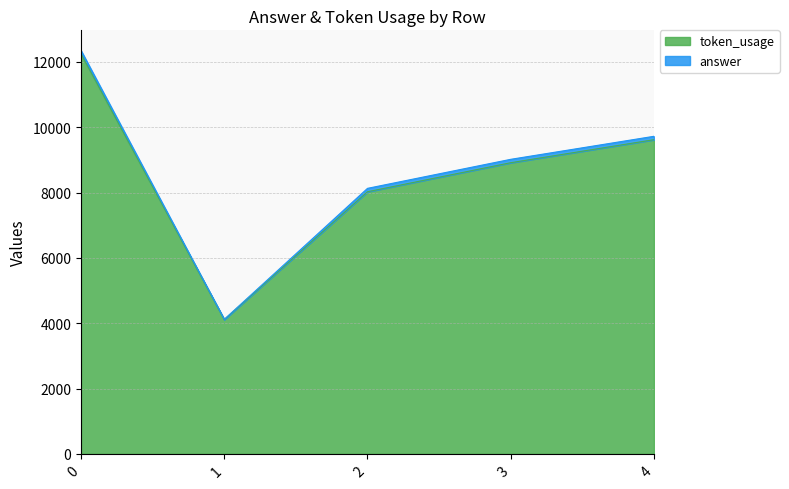

Count the number of categories in the chart.

5